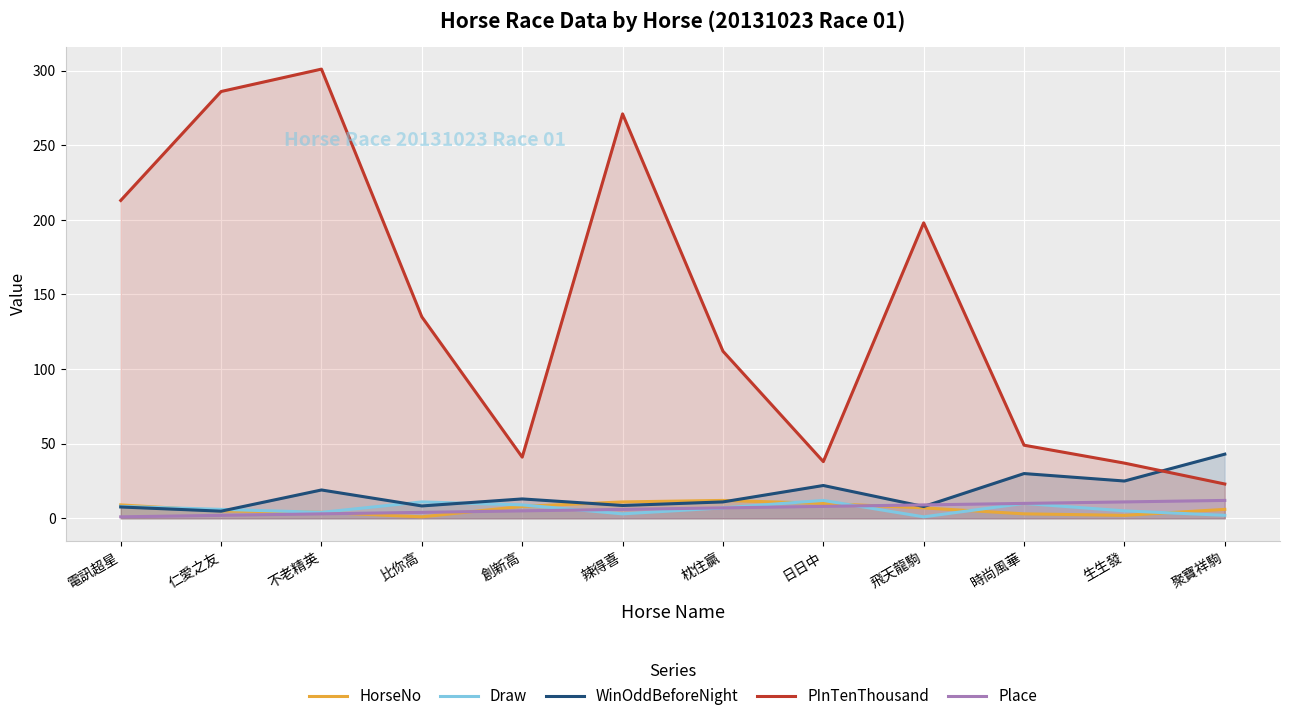

How many times do Place and WinOddBeforeNight cross each other?

2